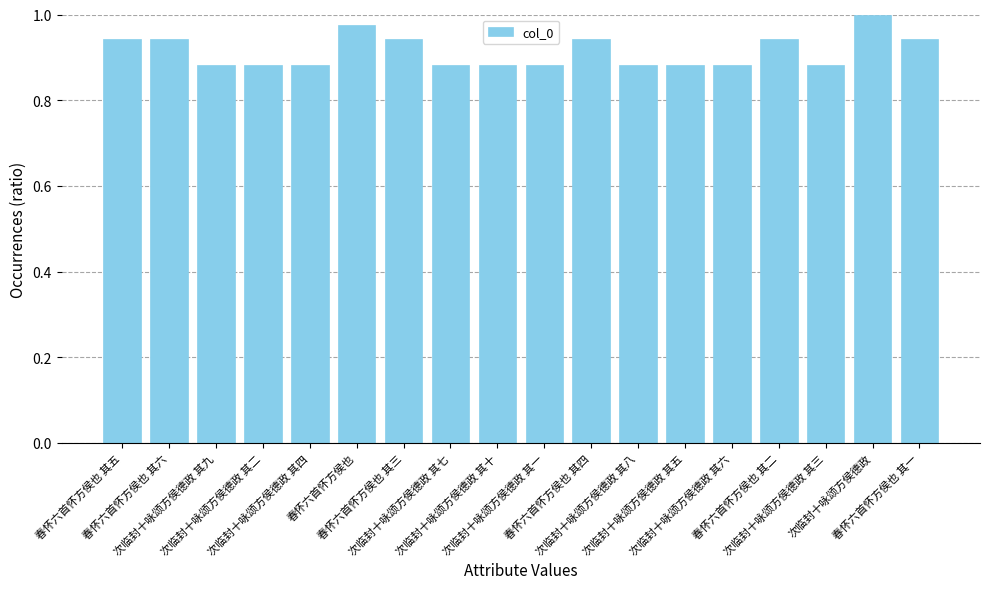

What is the sum of all values?

16.5